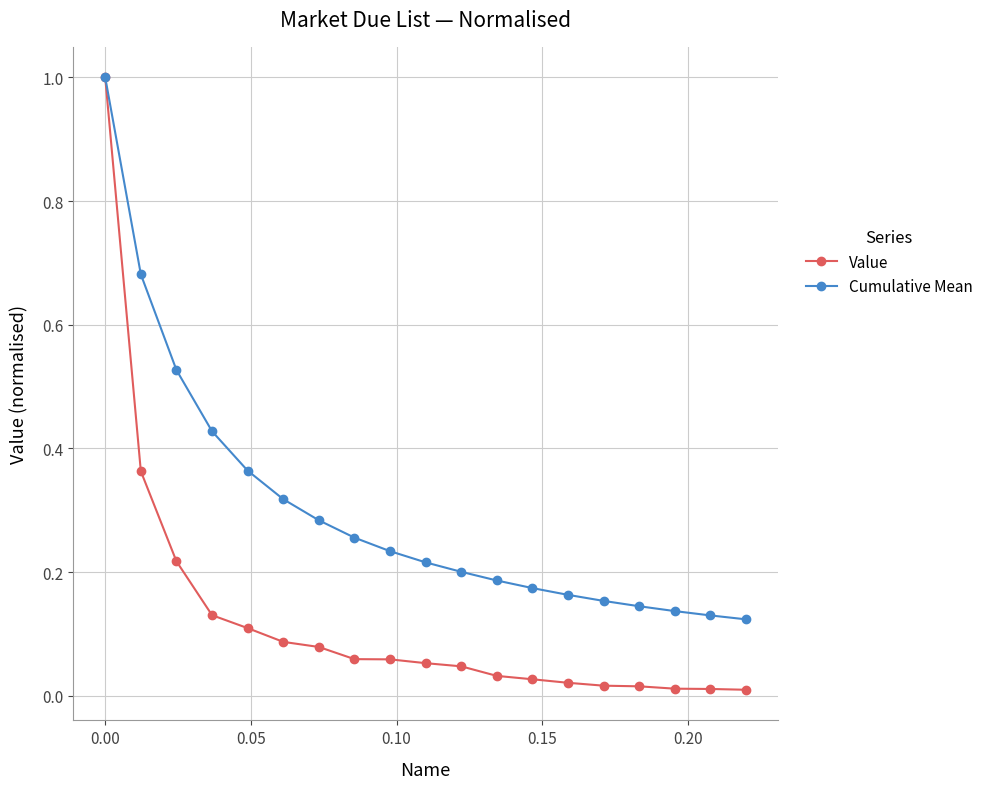

How many lines are shown in the chart?

2